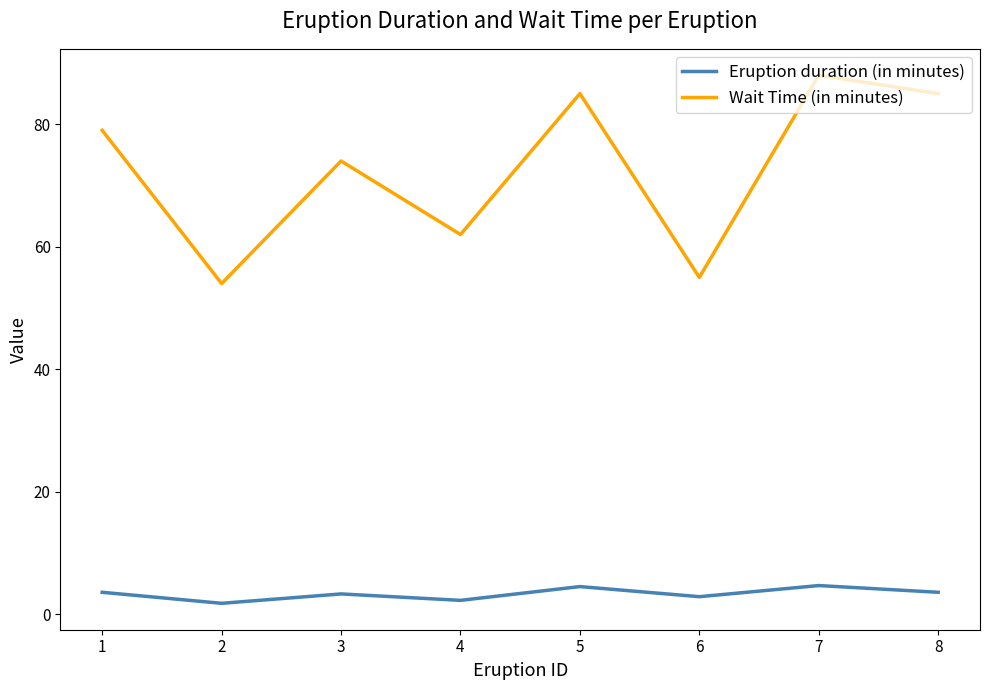

The value of Wait Time (in minutes) at 4 is 97.9. True or false?

False